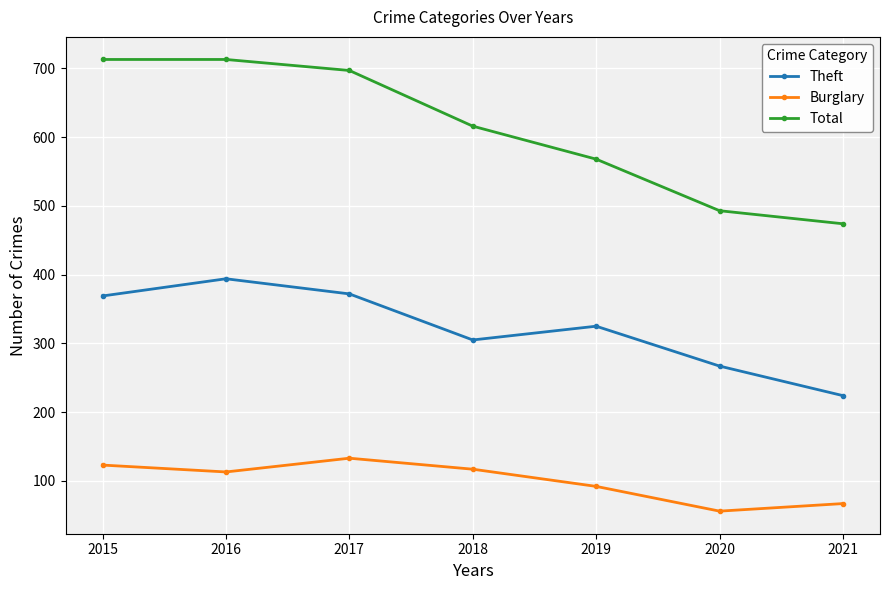

Reading right to left, list all the values displayed in this chart.

Theft: 2021=224	2020=267	2019=325	2018=305	2017=372	2016=394	2015=369
Burglary: 2021=67	2020=56	2019=92	2018=117	2017=133	2016=113	2015=123
Total: 2021=474	2020=493	2019=568	2018=616	2017=697	2016=713	2015=713